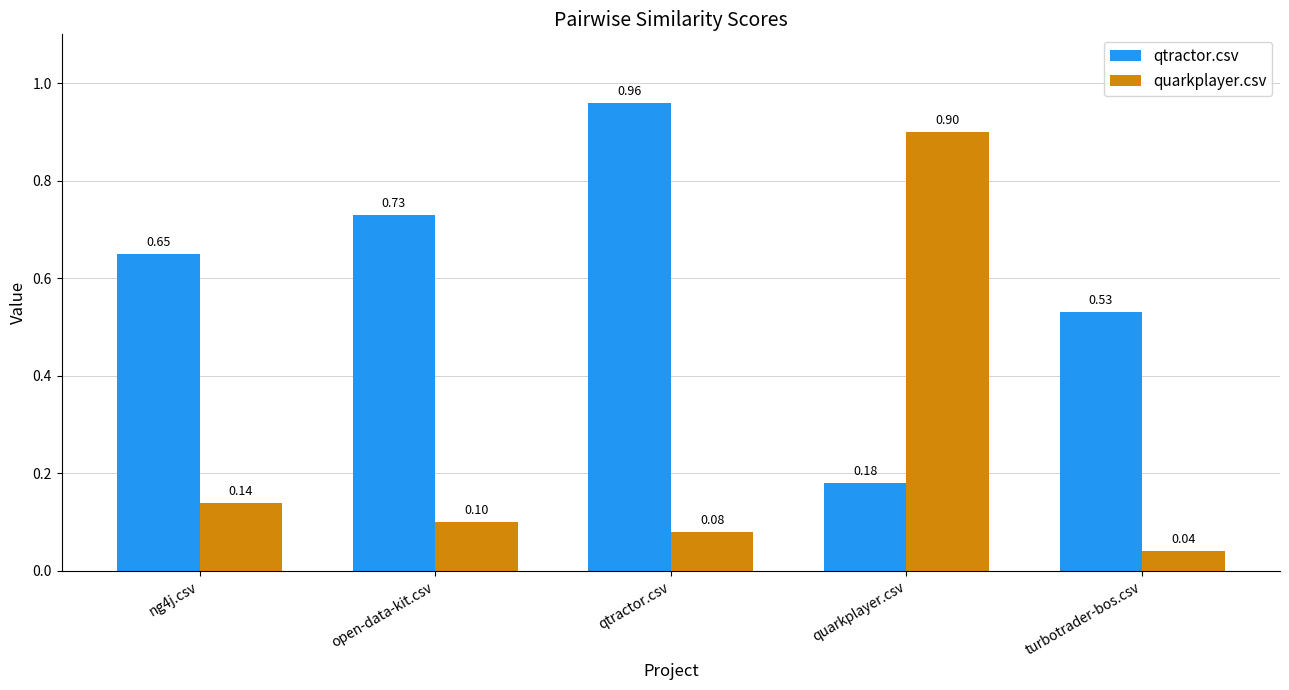

What position from the left is qtractor.csv?

3